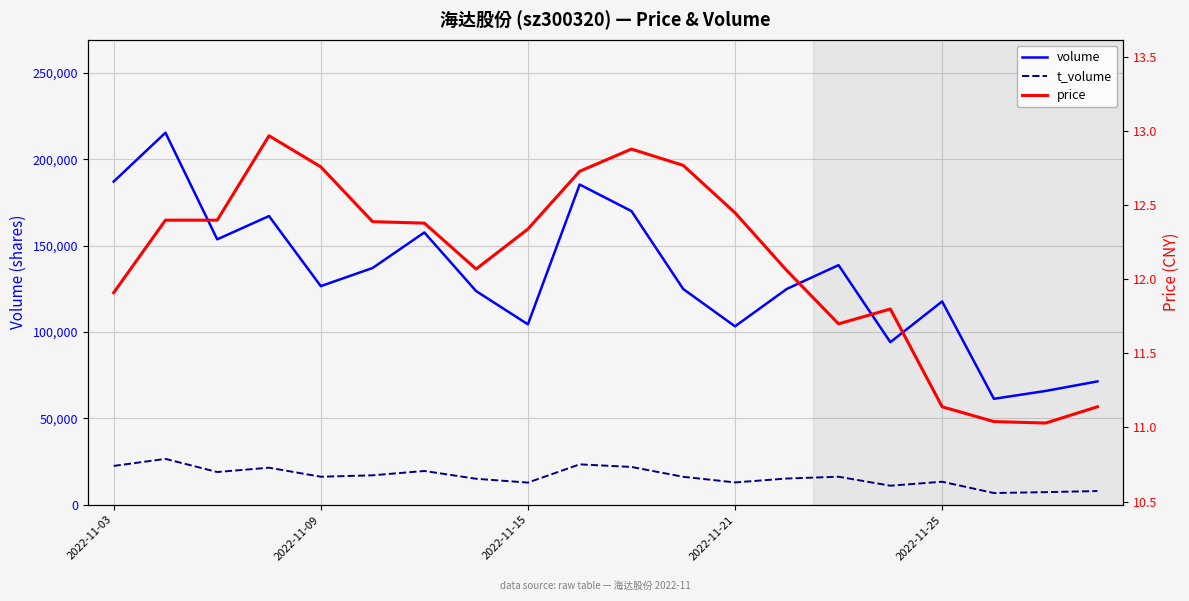

What are all the series names shown in the legend?

volume, t_volume, price